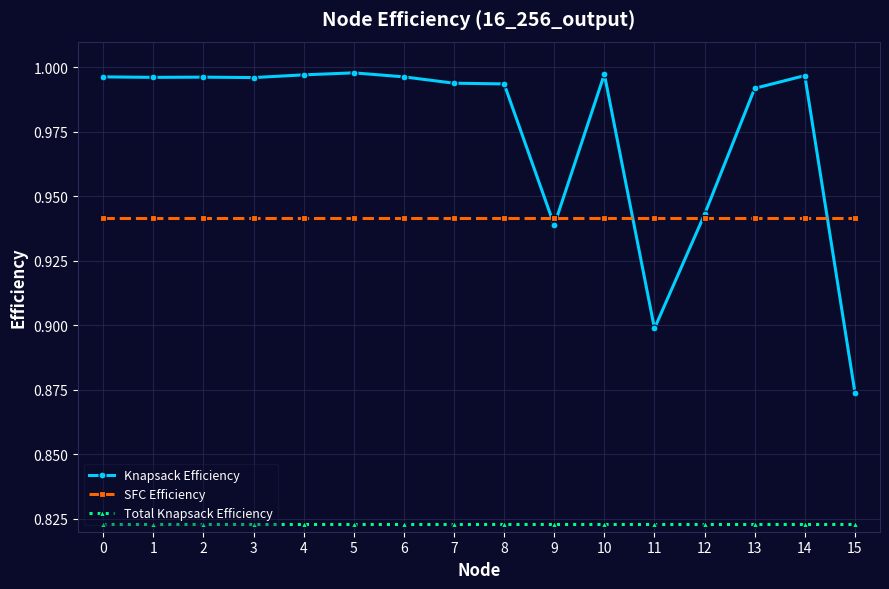

List the series in order of their overall mean, highest first.

Knapsack Efficiency, SFC Efficiency, Total Knapsack Efficiency